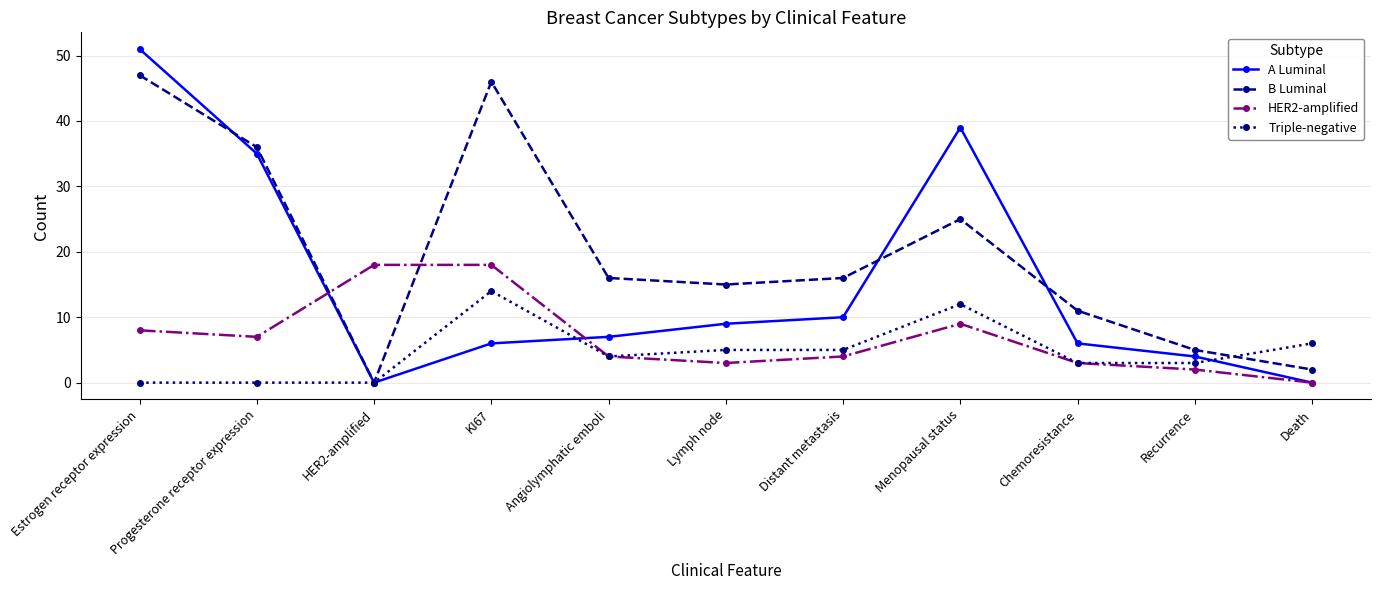

How many data points in A Luminal are less than 7?

5